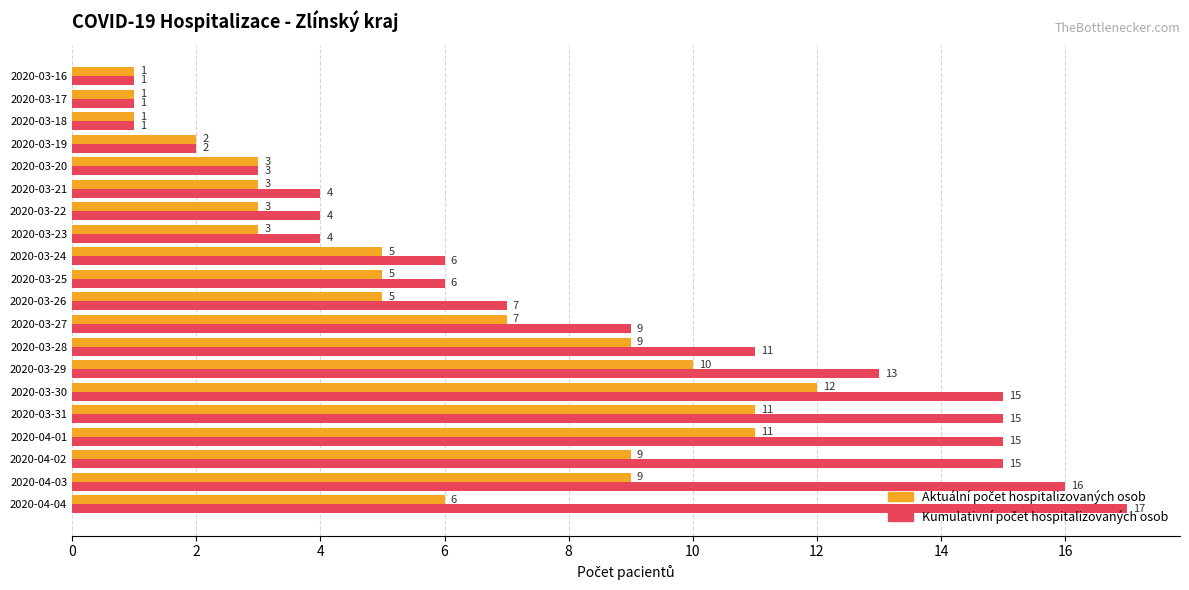

Which category has the highest value across all series?

2020-04-04